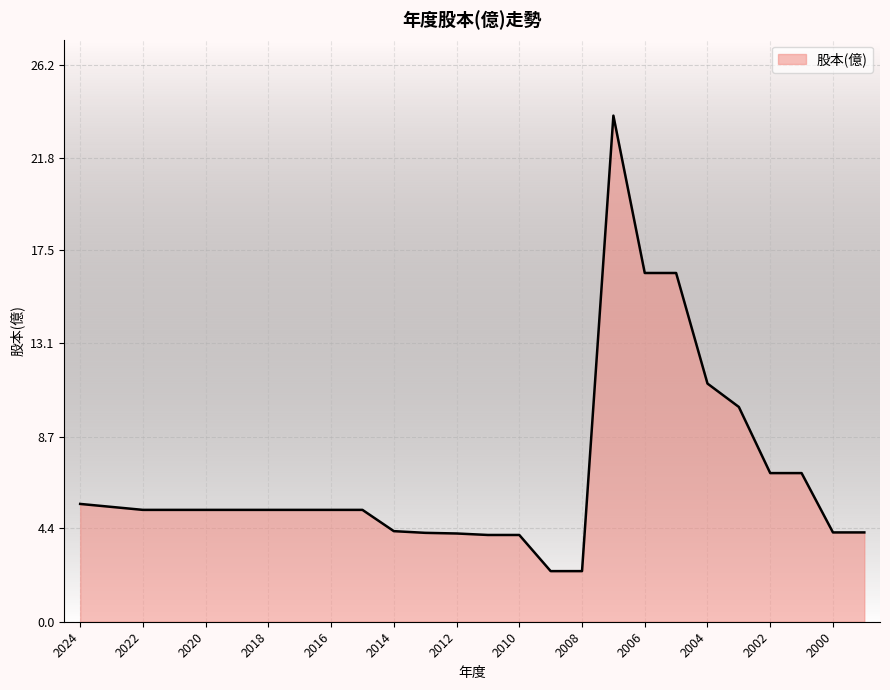

What is the smallest value displayed?

2.4